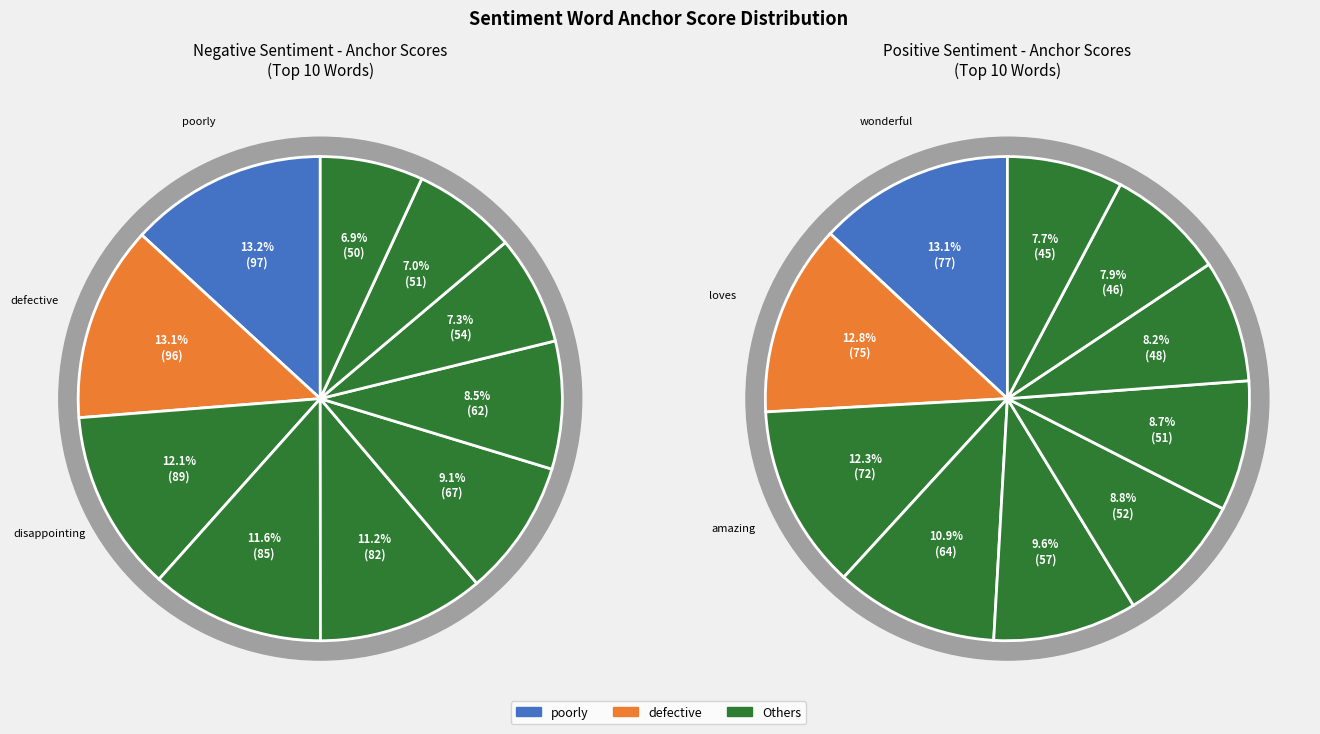

Do negative and positive together represent more than half of the pie?

No